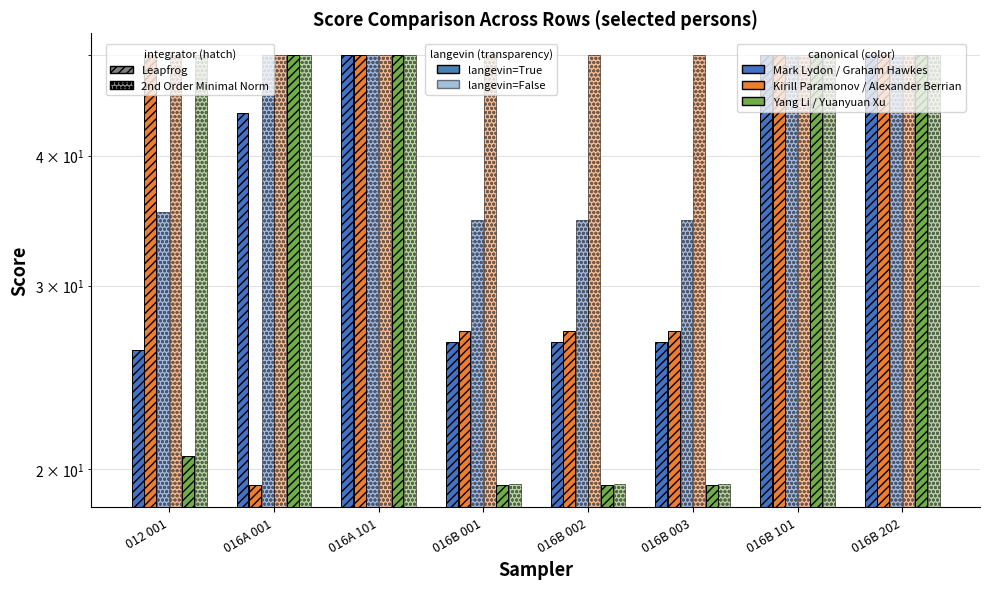

Which series changed the most between 016B 003 and 016B 101?

Yang Li